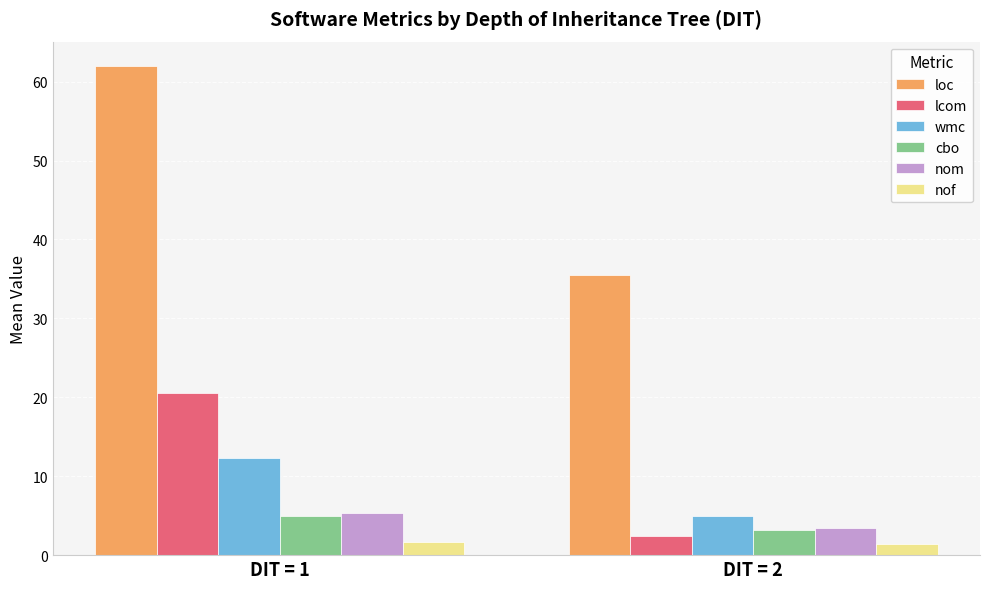

How many cbo values are between 3 and 4?

1